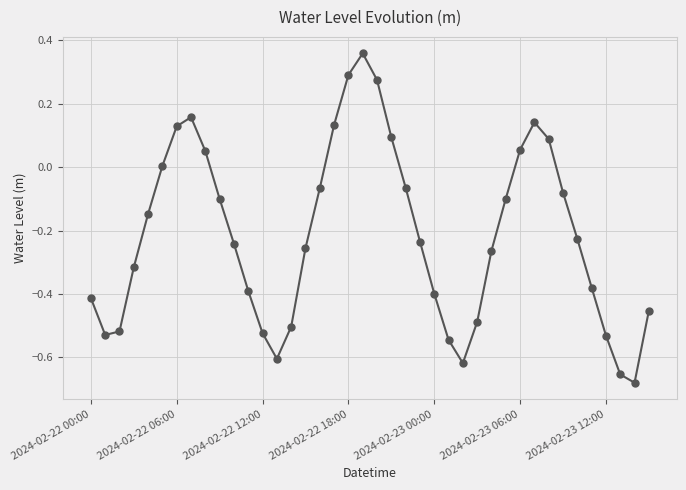

What is the difference between the maximum and second lowest values?

1.0